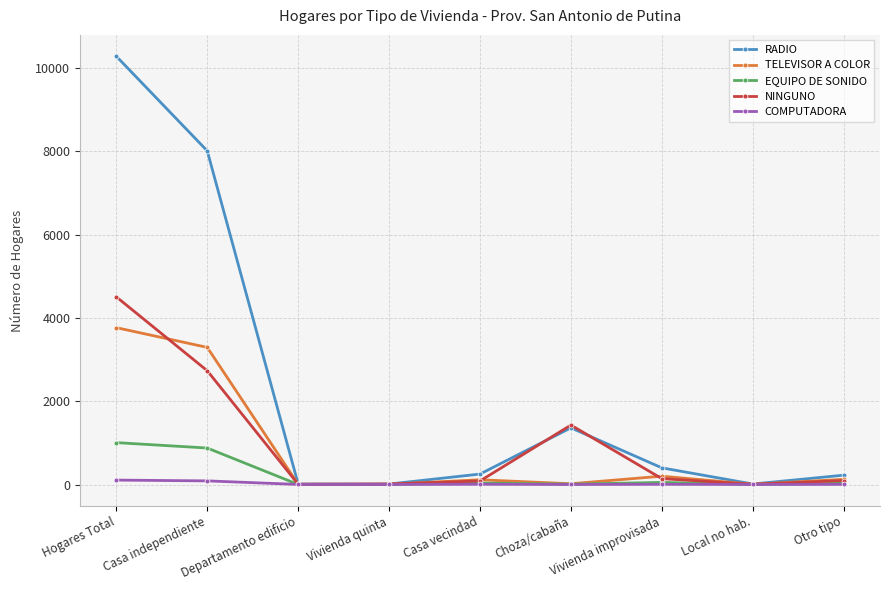

What is the value of the EQUIPO DE SONIDO point at the 4th from the left?

3